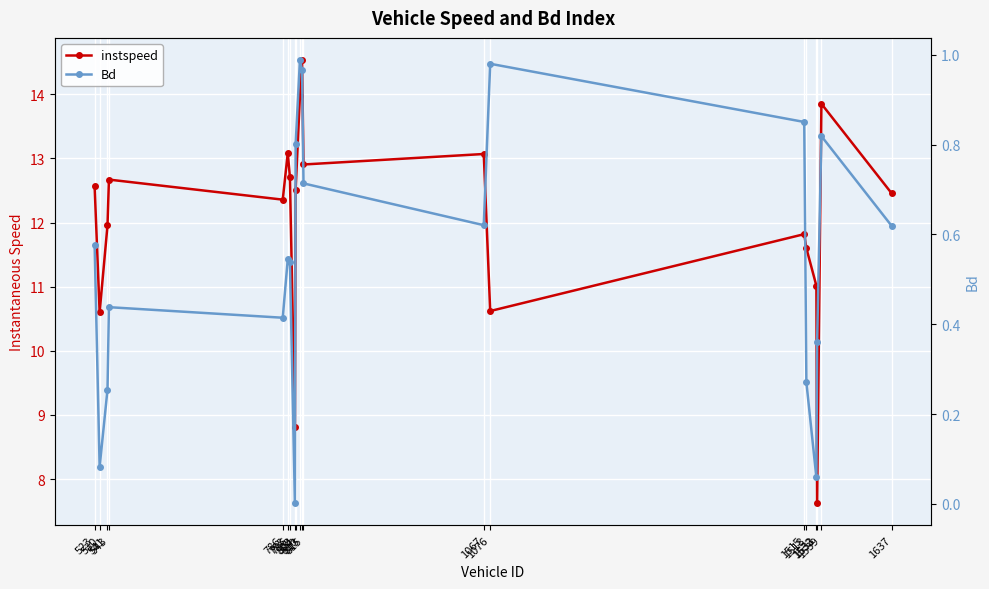

How many interior local peaks does the instspeed series have?

6